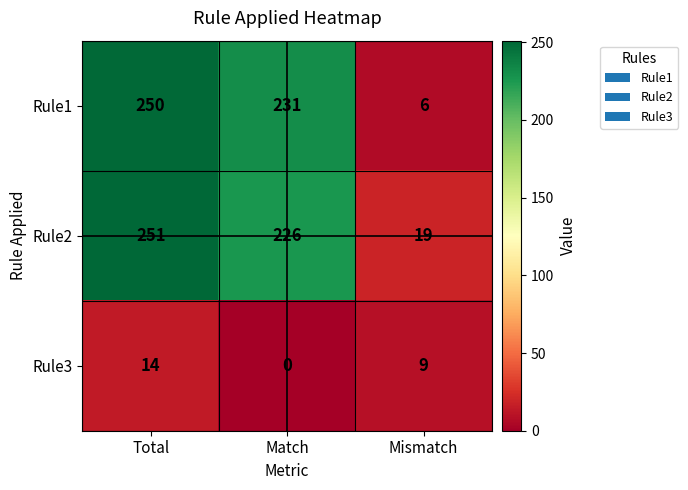

Which series has the largest range (max minus min)?

Rule1